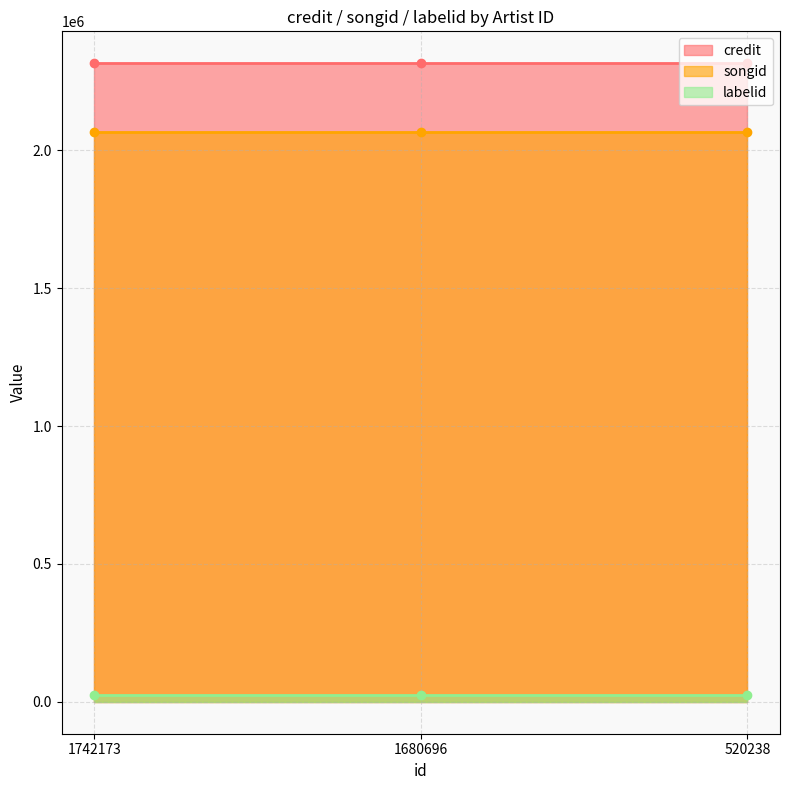

What is the spread (max minus min) of values at 1680696?

2293171